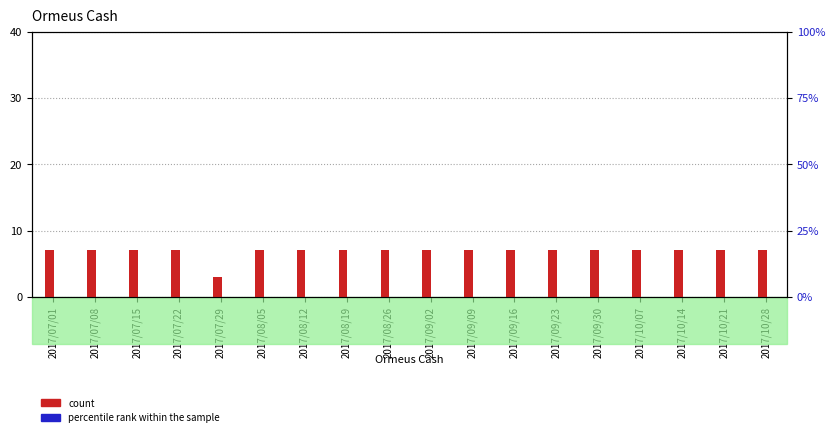

What is the label of the 14th bar from the right?

2017/07/29